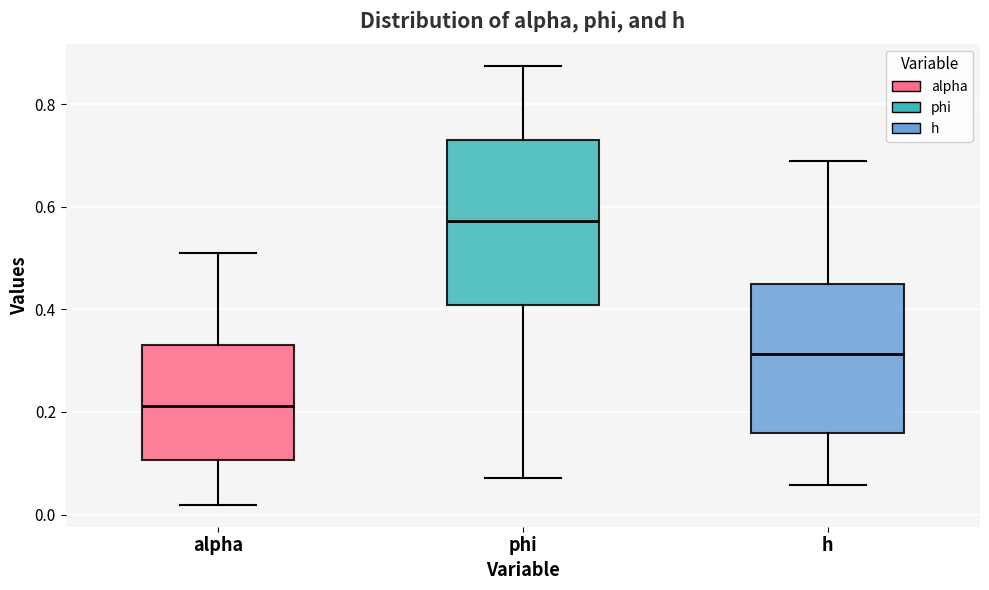

Where does the lower whisker of the box for h end on the y-axis? The values are not printed on the chart, so give them approximately, as read against the axis.

0.06